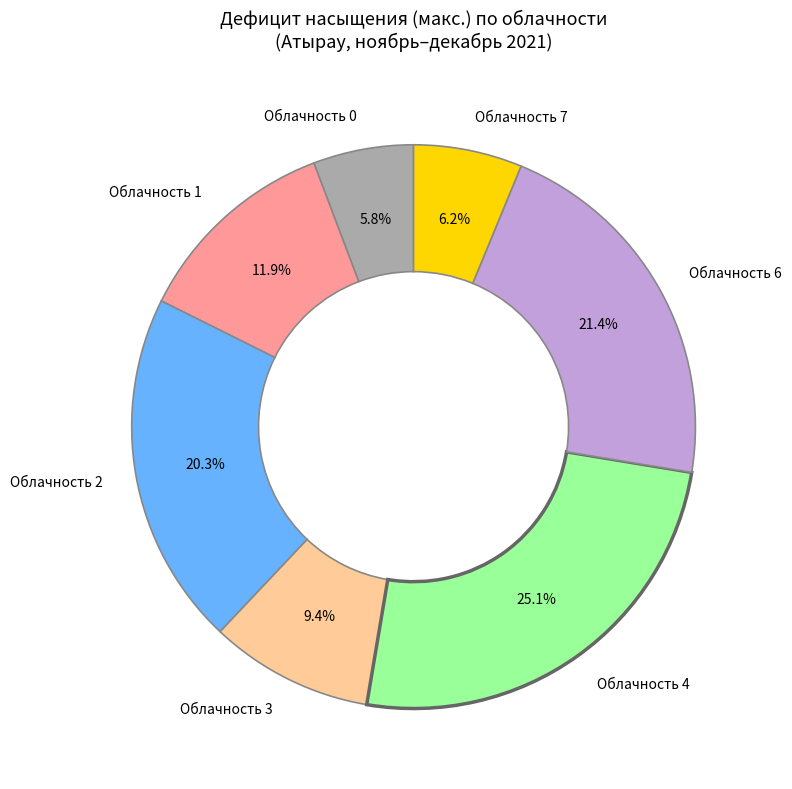

Does Облачность 3 represent more than half of the total?

No